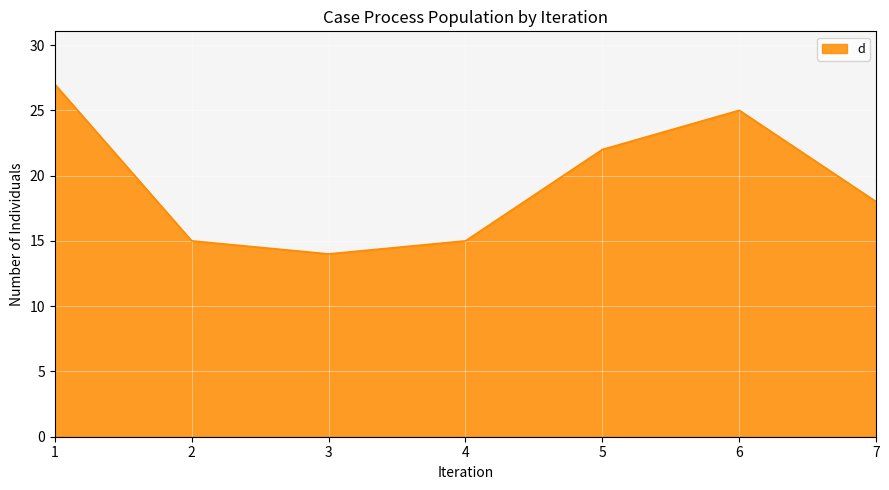

Reading left to right, transcribe all the data shown in this chart.

27	15	14	15	22	25	18